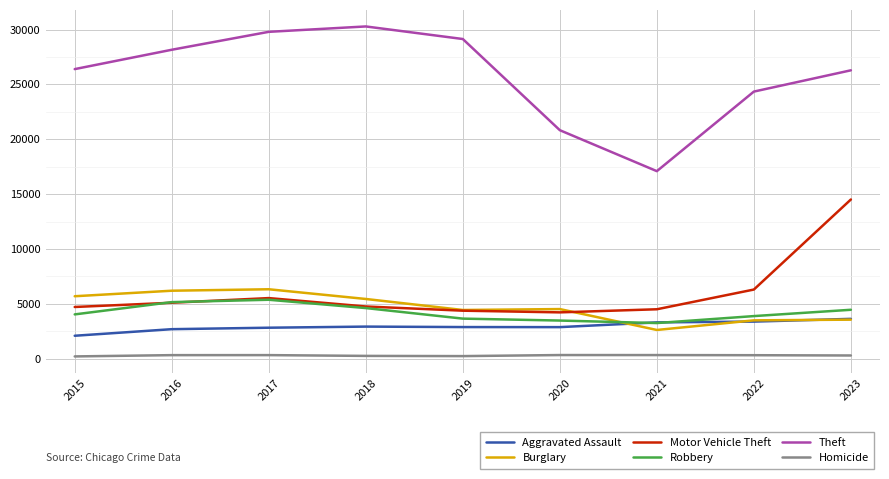

How many lines are shown in the chart?

6